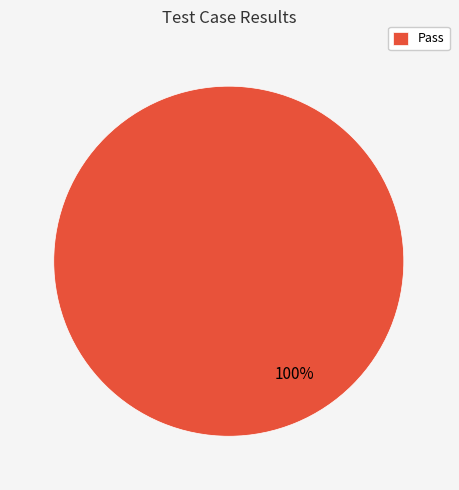

How many segments does this pie chart have?

1